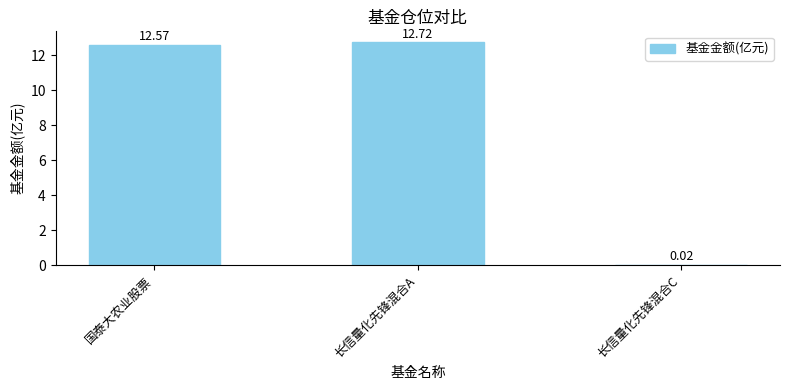

Are the bars grouped side by side (vs. stacked)?

No